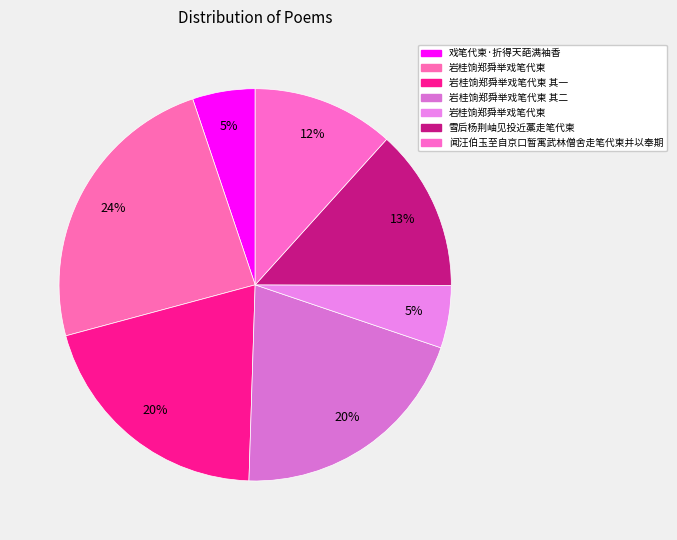

Count the number of slices in the pie.

7